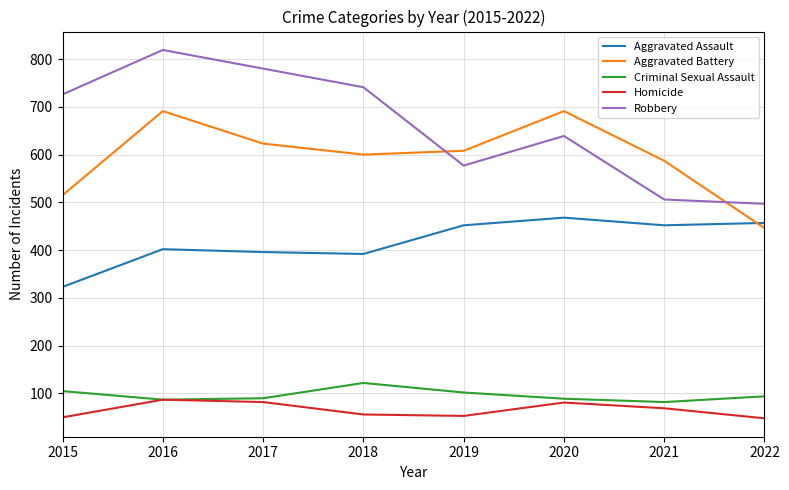

Is it true that Criminal Sexual Assault equals 28 at 2016?

False